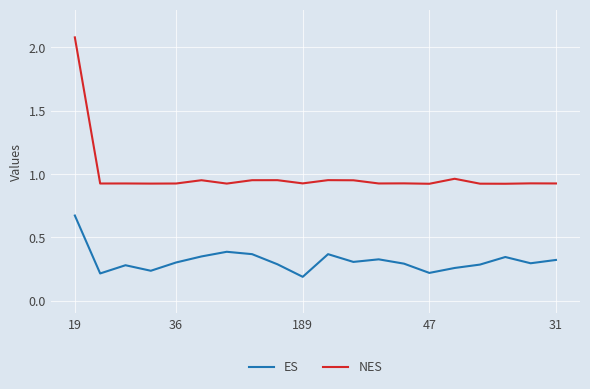

What are all the series names shown in the legend?

ES, NES